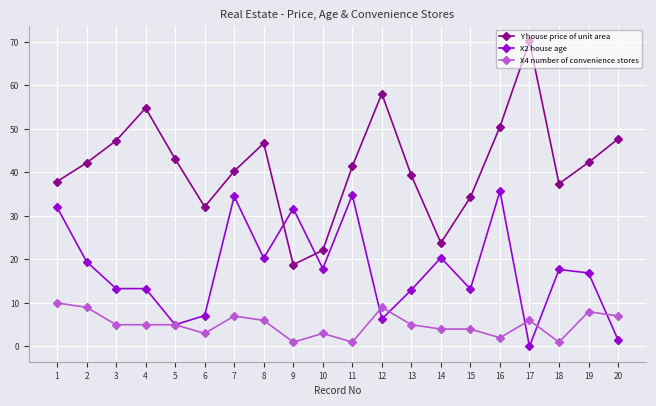

Does the chart have visible grid lines?

Yes